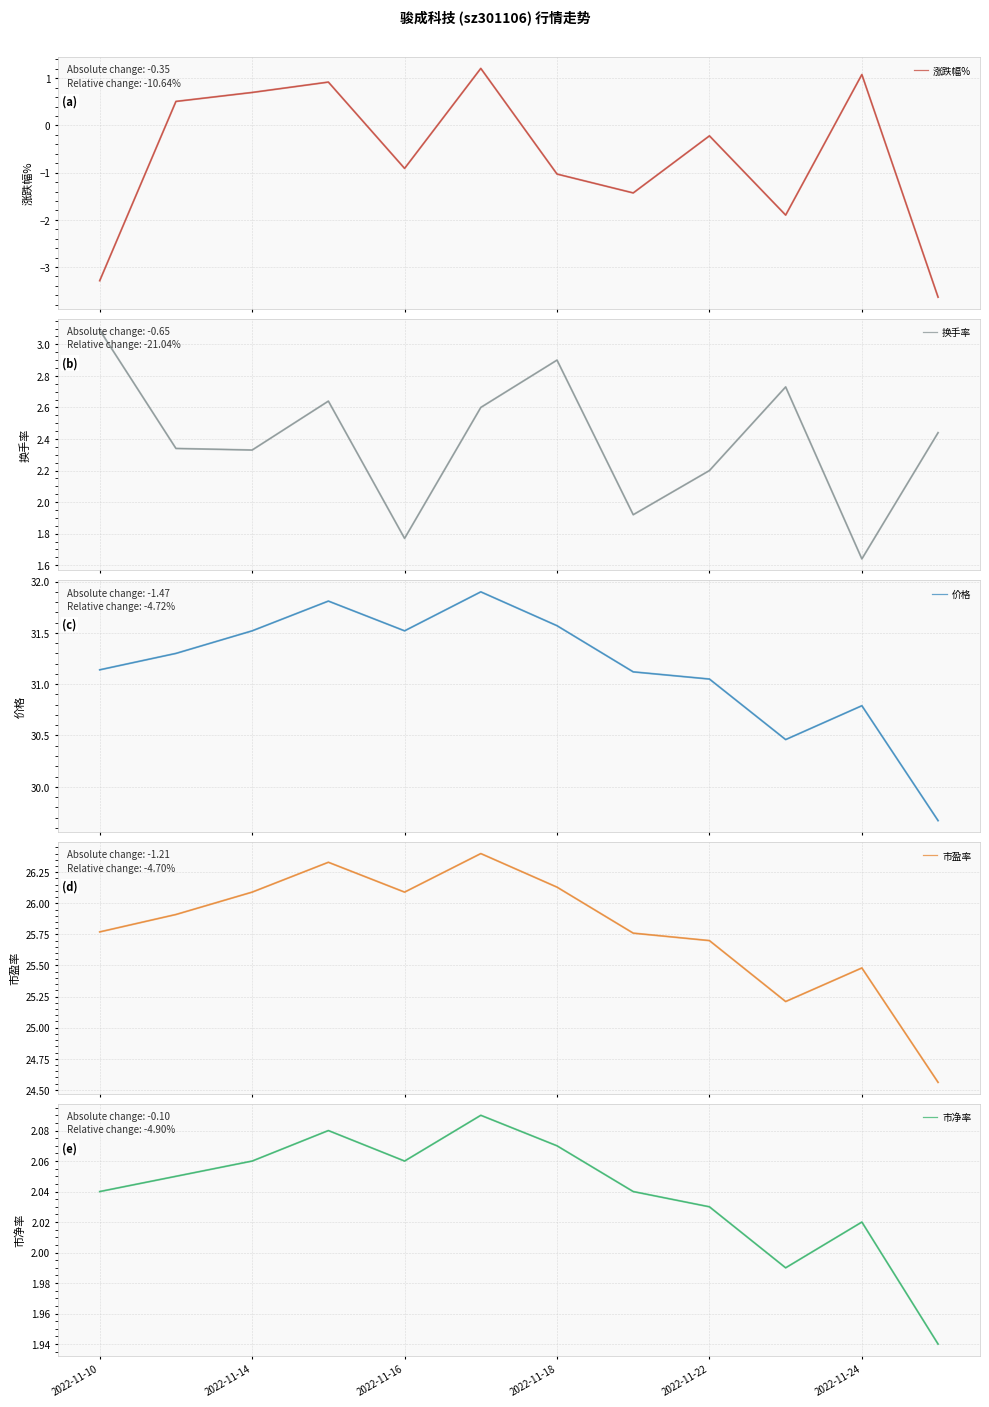

What is the maximum value for 涨跌幅%?

1.2